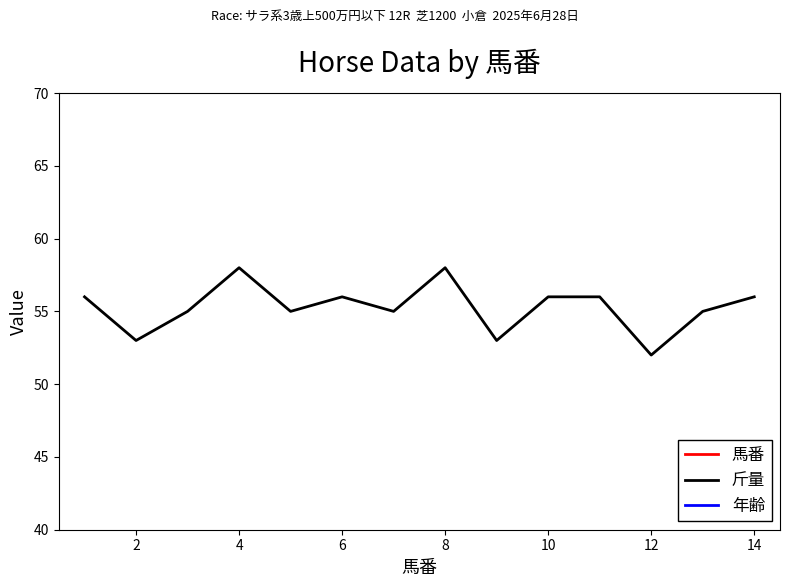

True or false: 馬番 and 斤量 intersect in this chart.

False